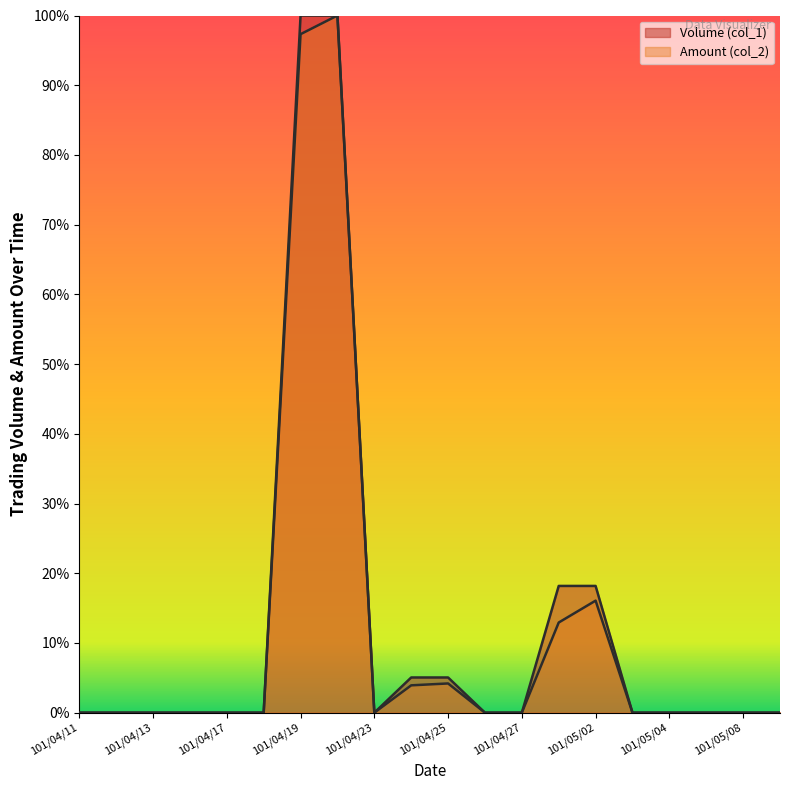

What position from the left is 101/04/23?

9